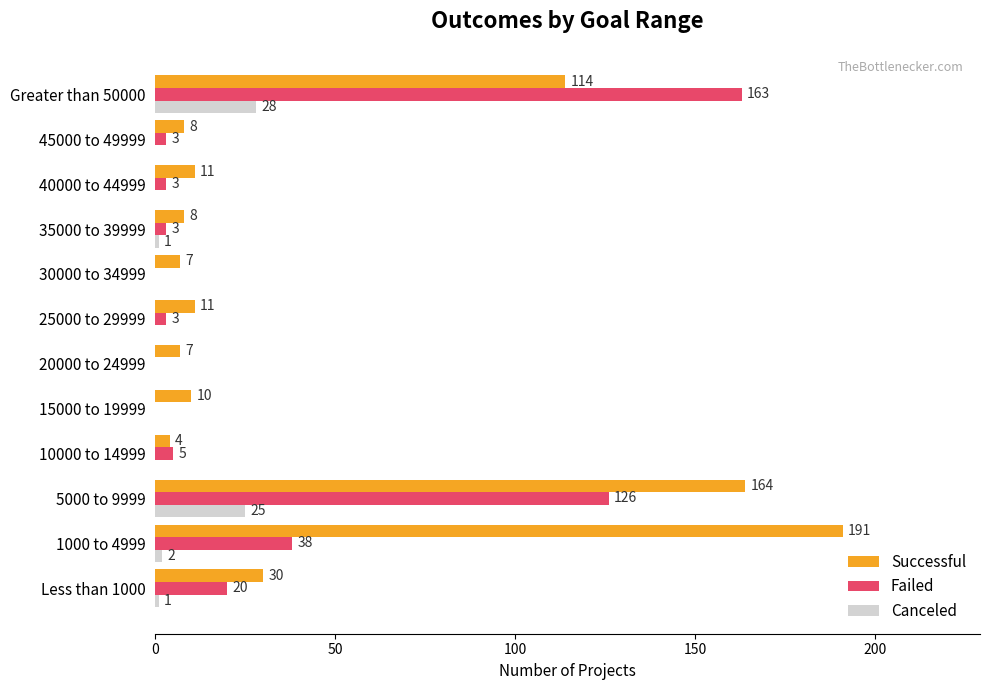

Where is Successful nearest to the value 97?

Greater than 50000